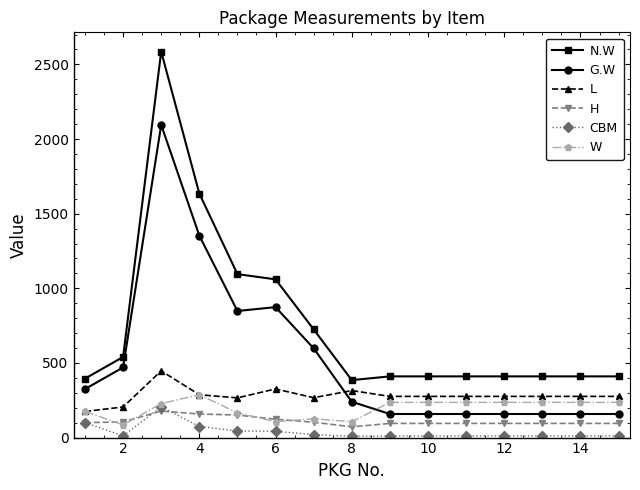

What is the value of the N.W point at the 13th from the left?

410.0